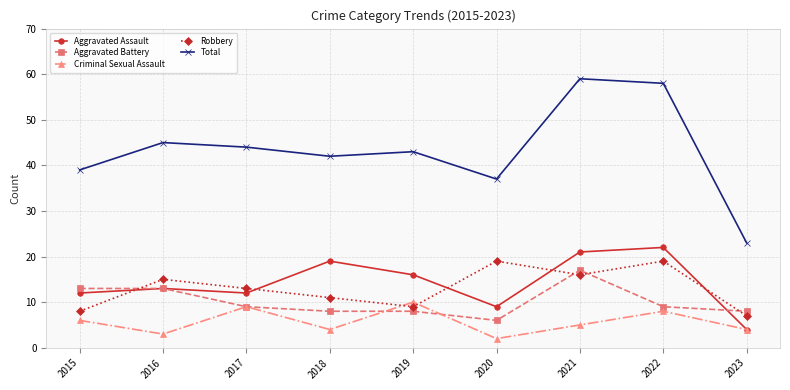

The value of Total at 2017 is 44. True or false?

True